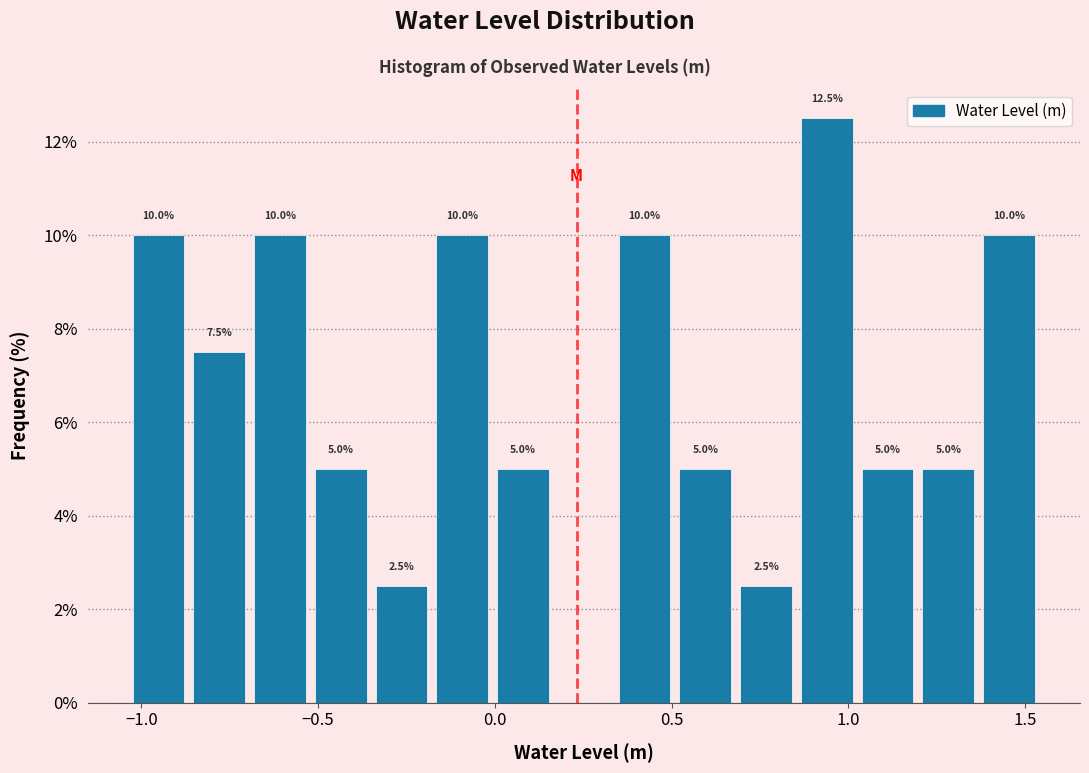

Read against the x-axis, roughly where is the centre of the tallest bar?

0.95